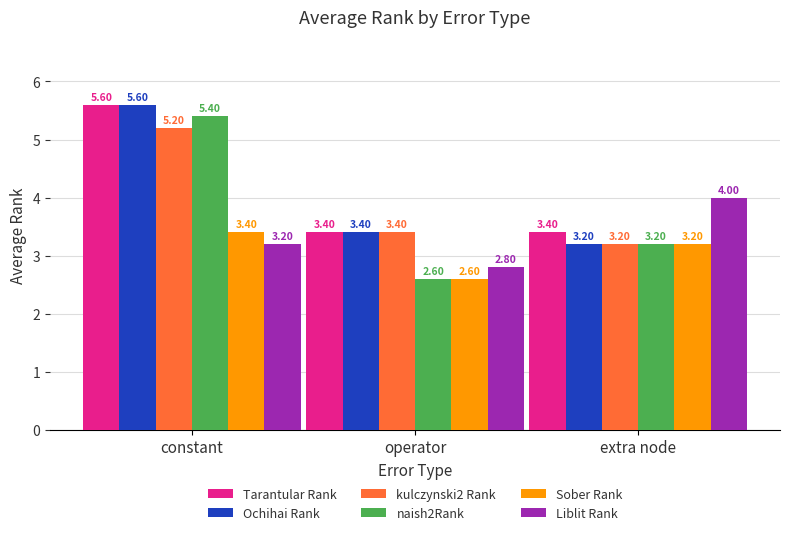

What is the sum of the Ochihai Rank values at constant and extra node?

8.8